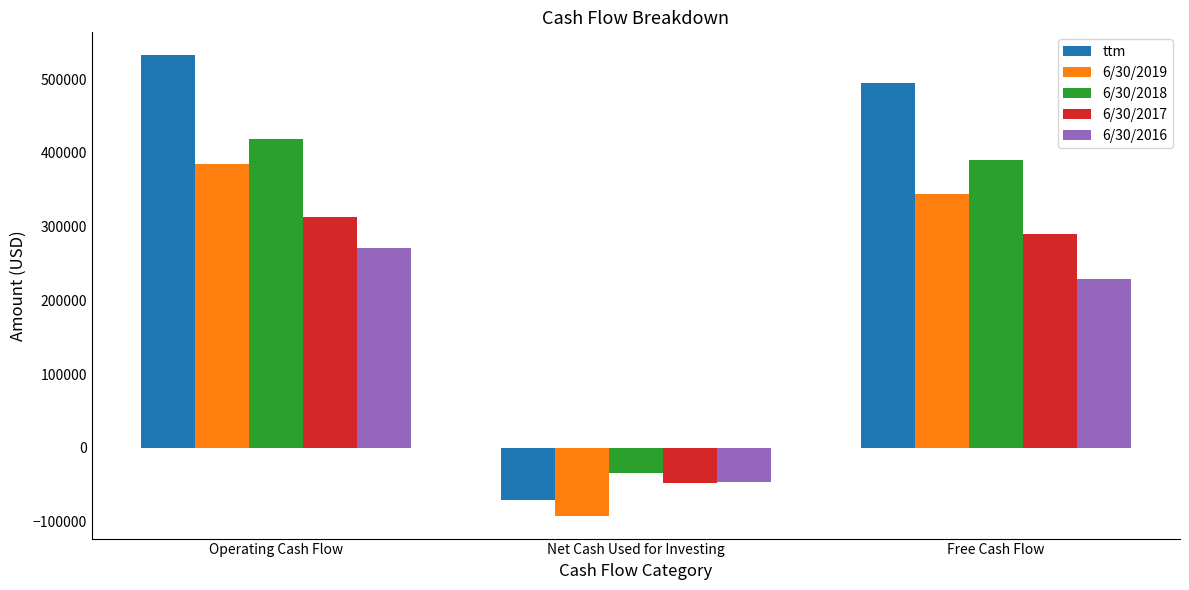

Reading right to left, transcribe all the data shown in this chart.

ttm: 494967	-71432	532212
6/30/2019: 344589	-92022	385387
6/30/2018: 390060	-33875	419299
6/30/2017: 289909	-48031	312937
6/30/2016: 228288	-46915	271148